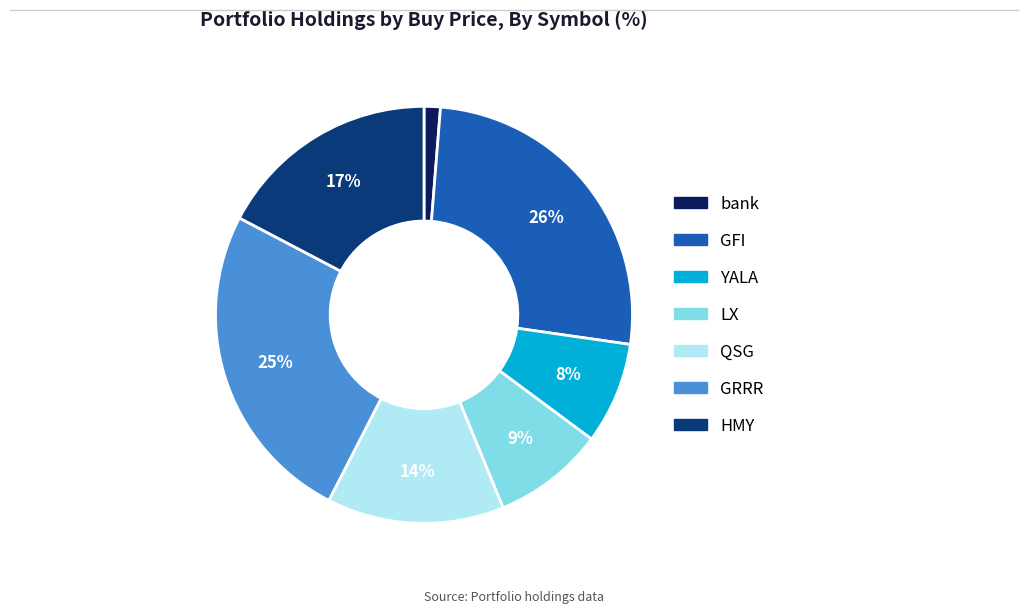

To the nearest percent, what percentage of the pie is YALA?

8%